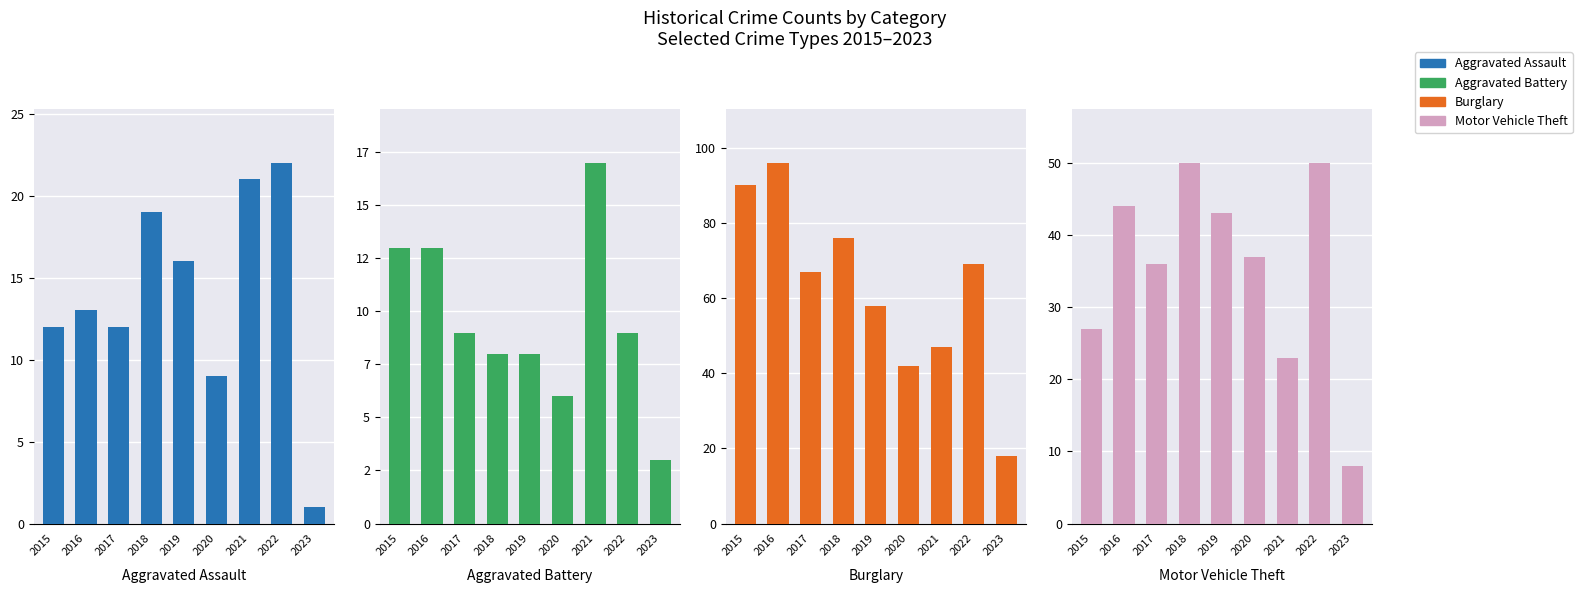

What is the difference between the maximum and minimum values in the Burglary series?

78